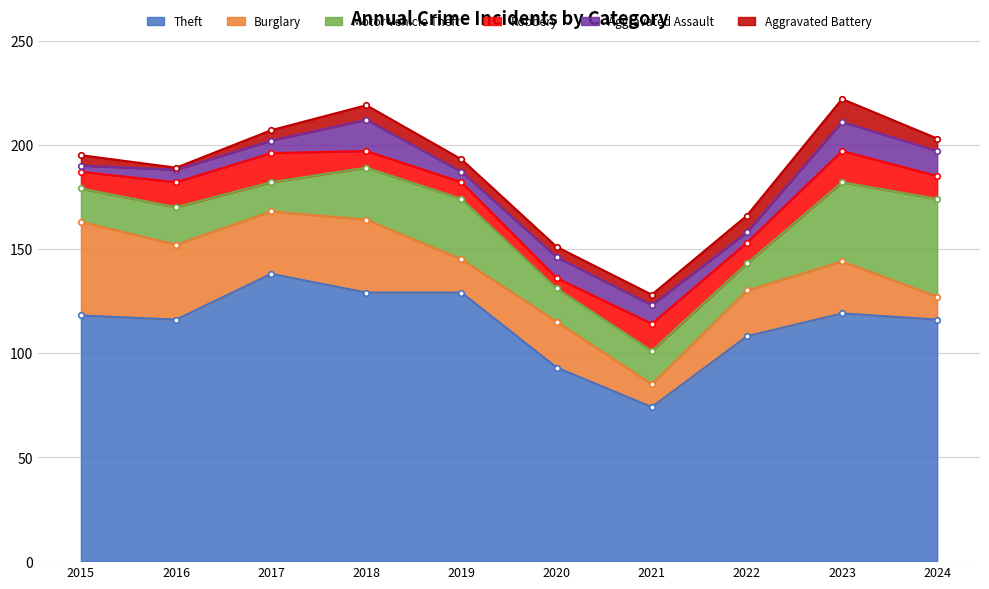

How many times do Aggravated Assault and Aggravated Battery cross each other?

5